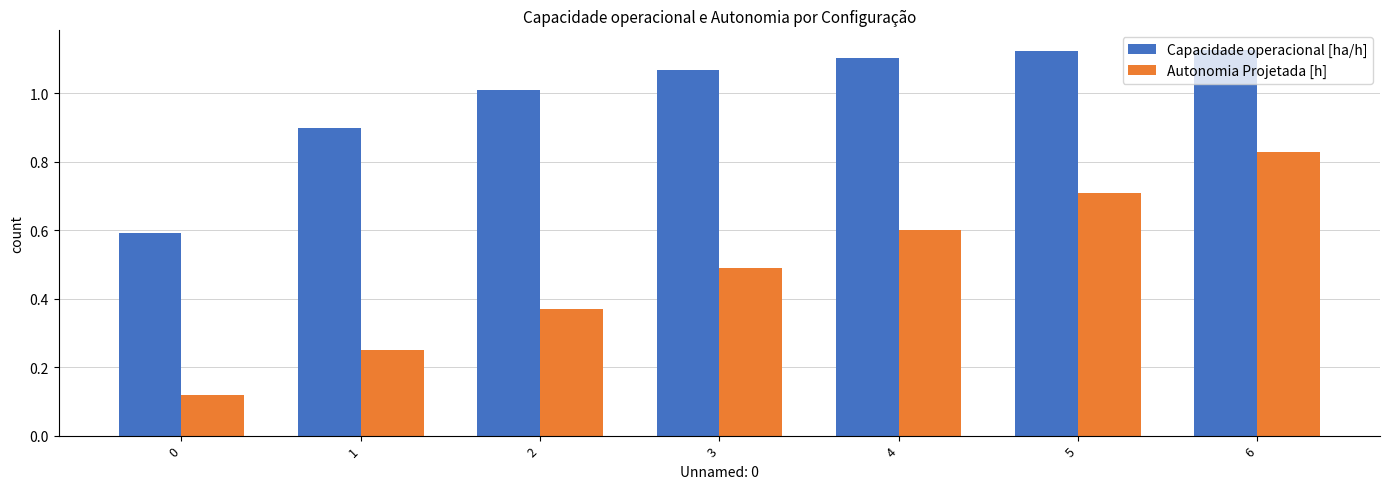

What is the average value of the Autonomia Projetada [h] series?

0.5